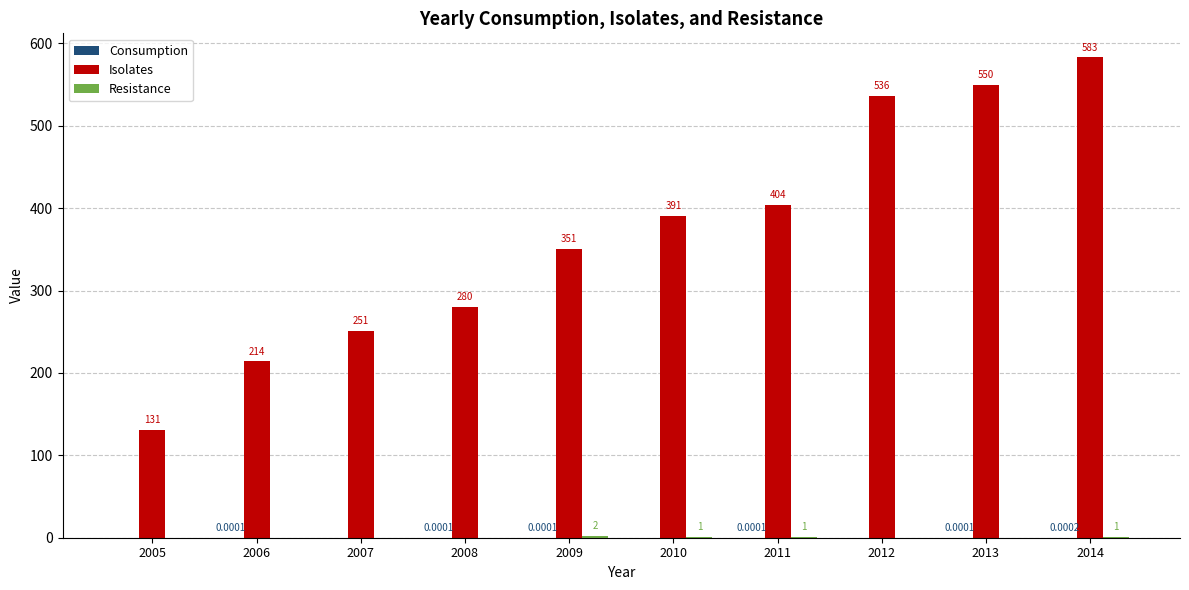

Between 2012 and 2013, which series saw the biggest shift?

Isolates